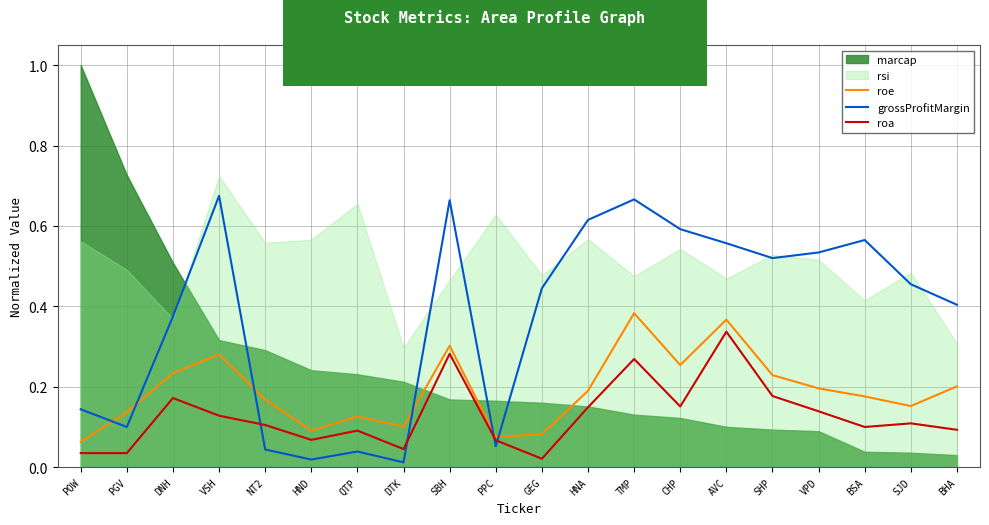

True or false: roa has a value of 0.1 at SBH.

False